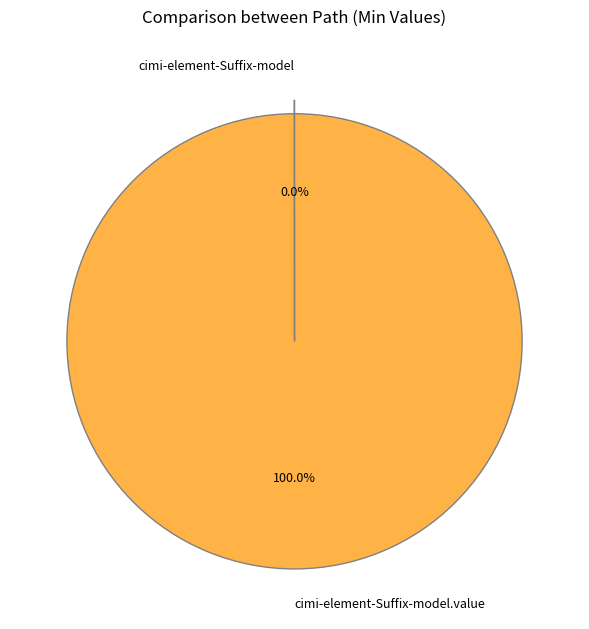

Is there any slice that represents more than half of the pie?

Yes